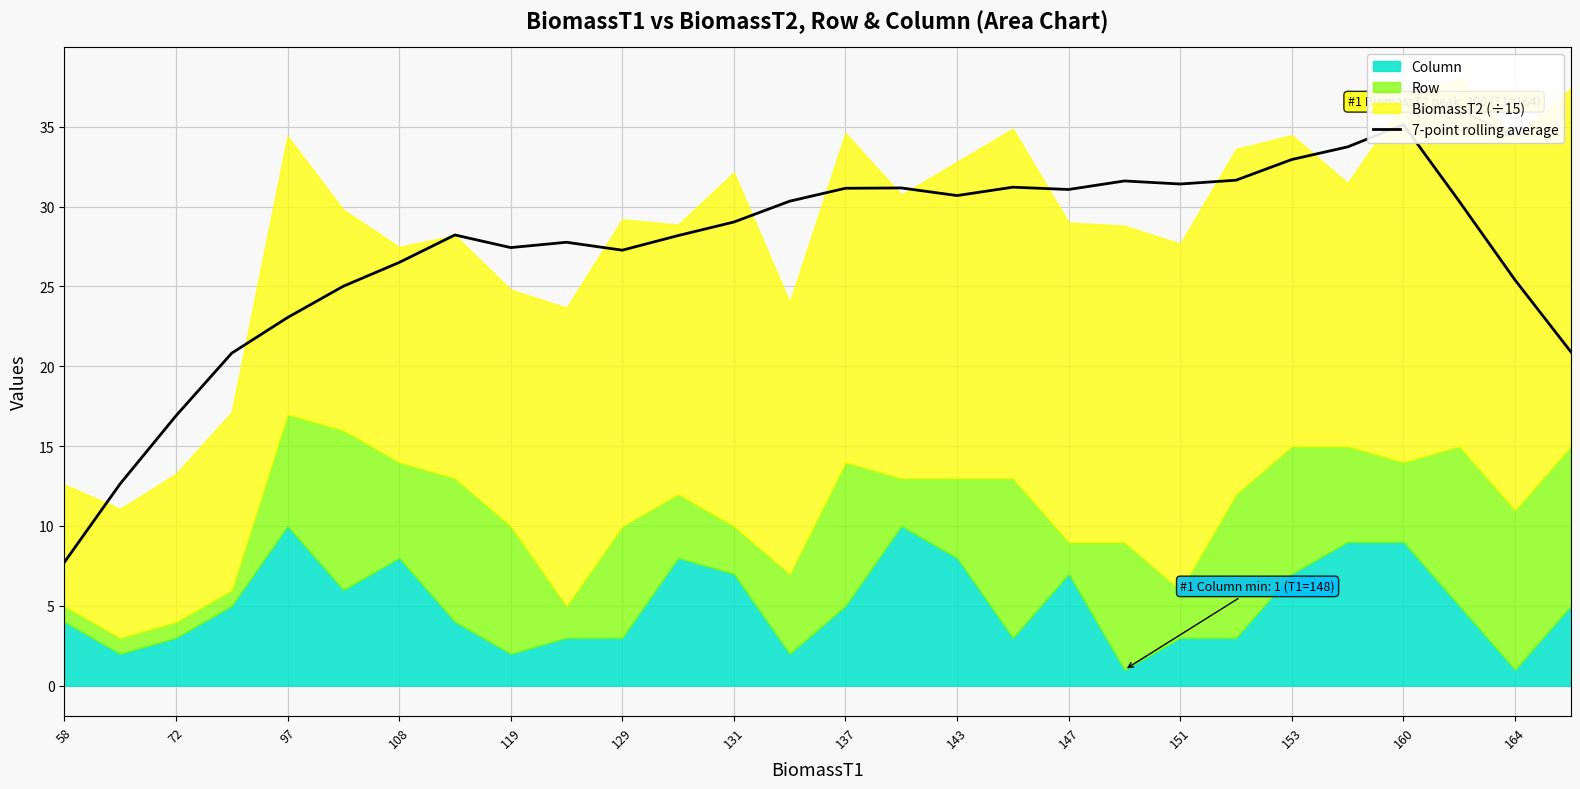

What is the sum of all values?

759.2